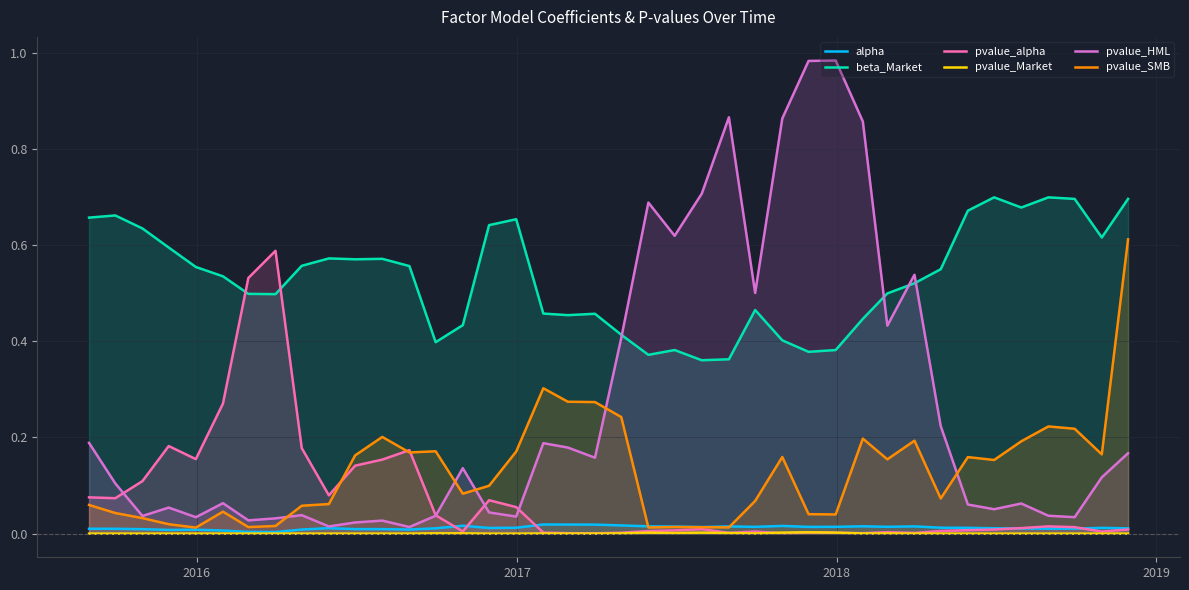

True or false: beta_Market and alpha cross at least once.

False